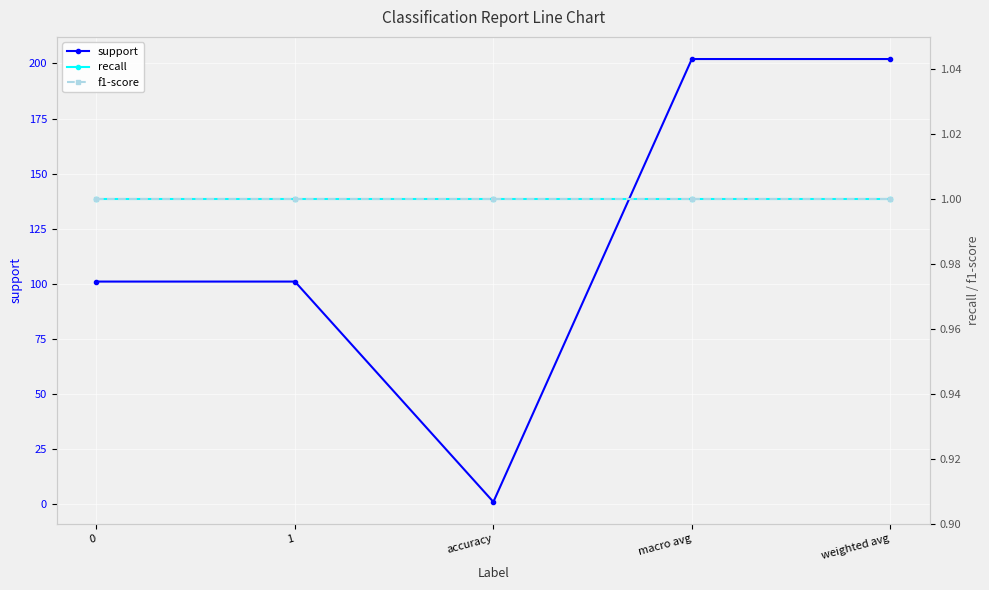

Reading left to right, what are all the values shown in this chart?

support: 0=101	1=101	accuracy=1	macro avg=202	weighted avg=202
recall: 0=1	1=1	accuracy=1	macro avg=1	weighted avg=1
f1-score: 0=1	1=1	accuracy=1	macro avg=1	weighted avg=1